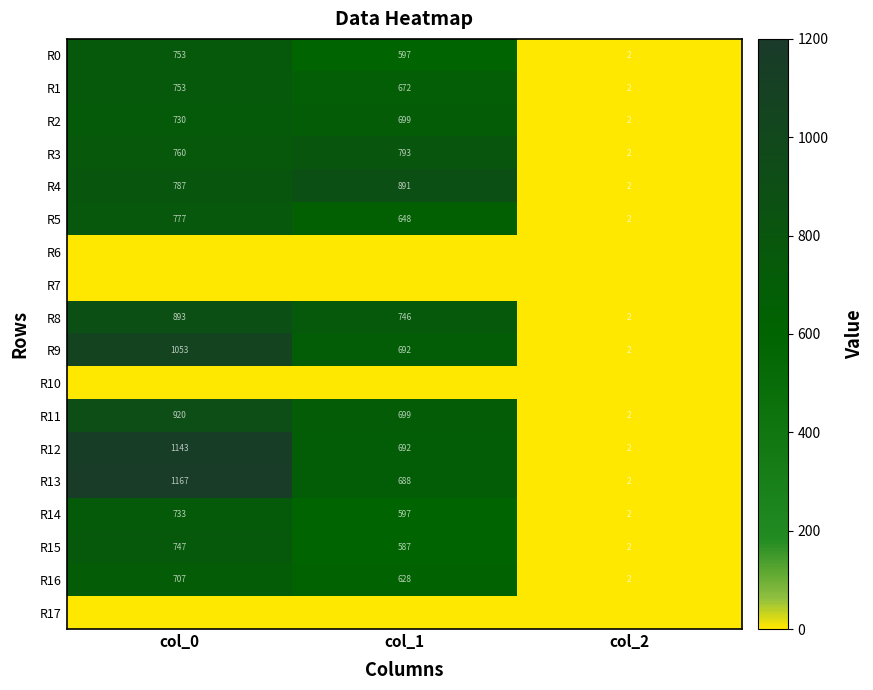

What is the difference between the R3 values at col_1 and col_0?

33